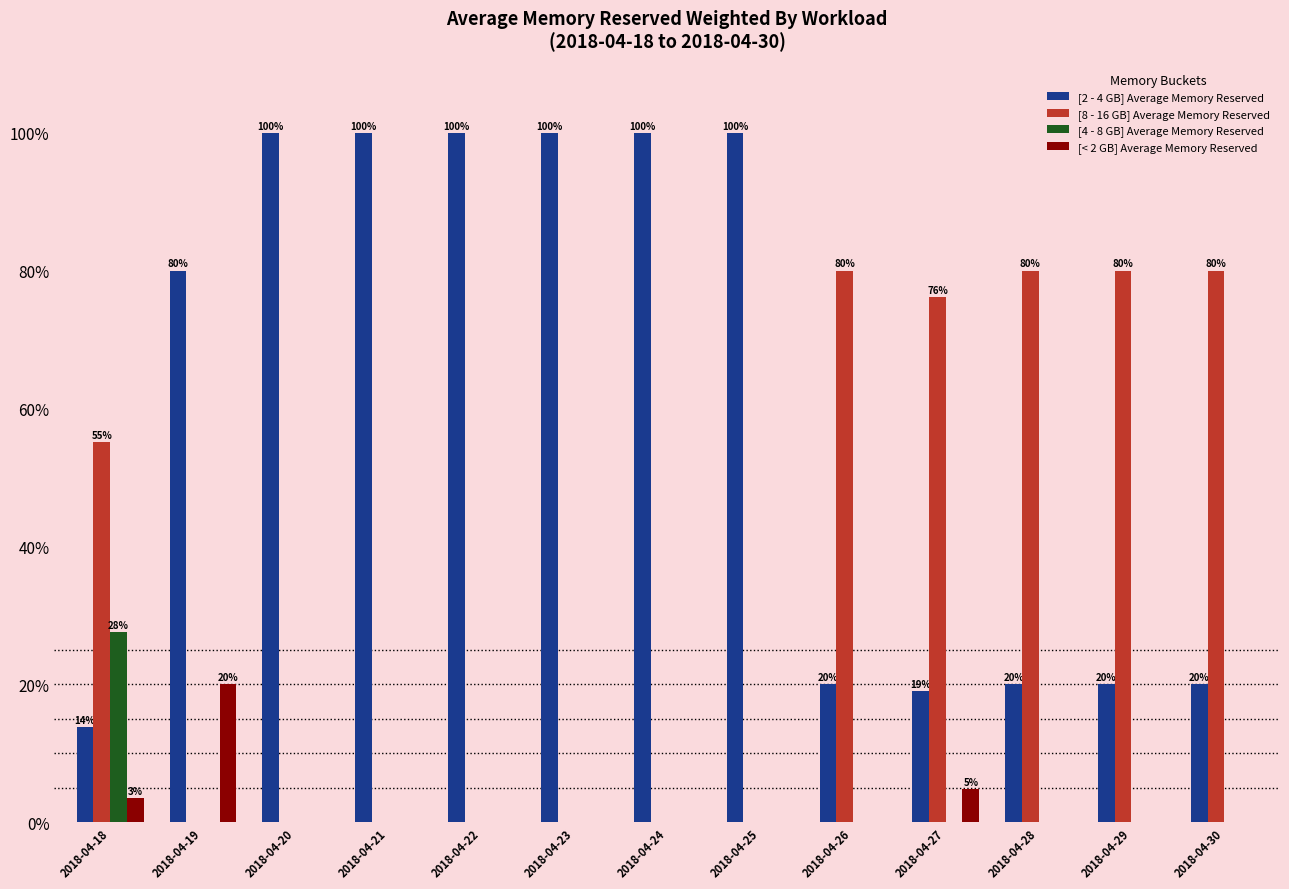

What is the total value across all series at 2018-04-30?

100.0